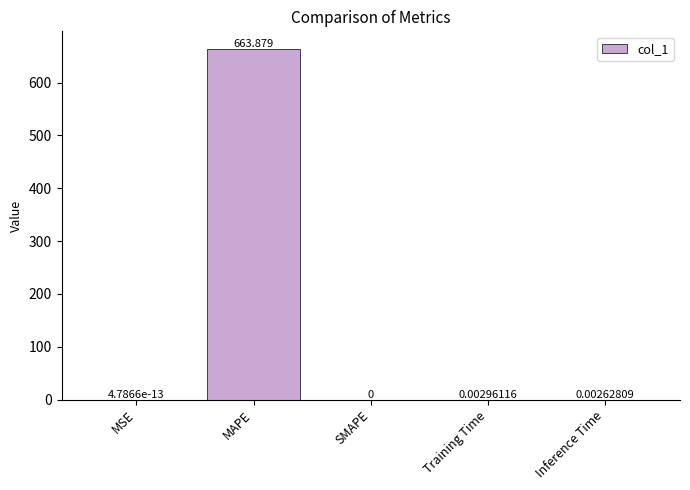

At which label is the value closest to 331?

Training Time